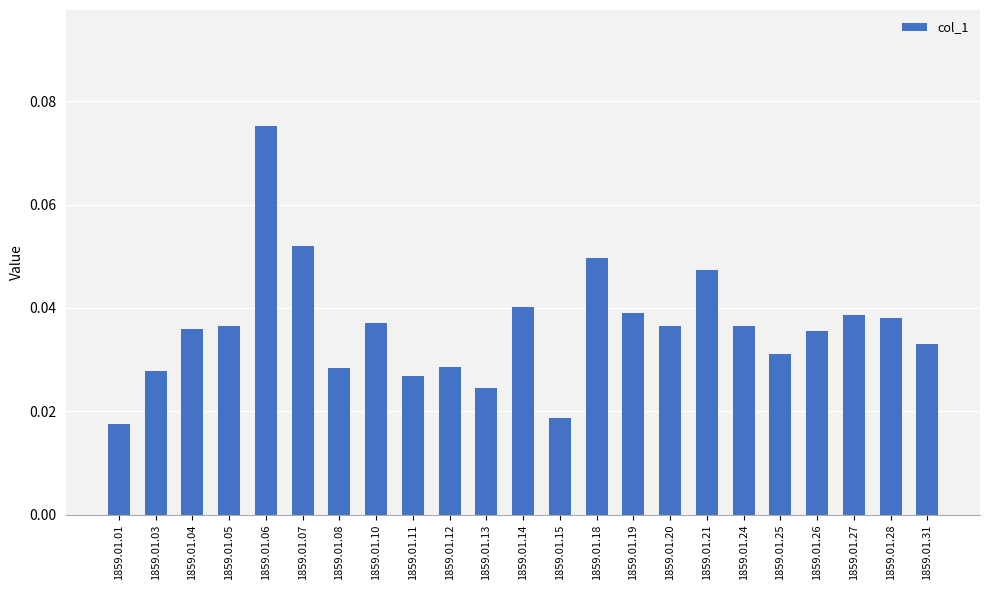

How many values are between 0 and 1?

23